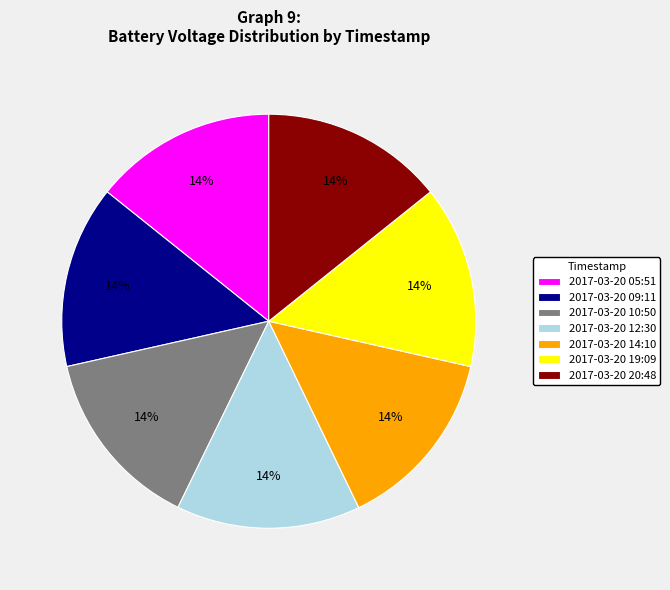

To the nearest percent, what portion does 2017-03-20 14:10 represent?

14%